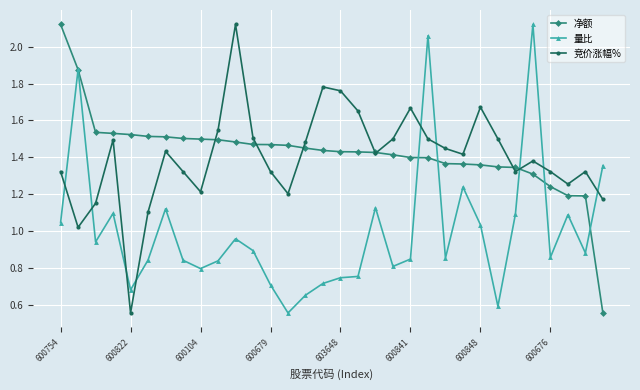

How many intersections are there between 量比 and 竞价涨幅%?

9